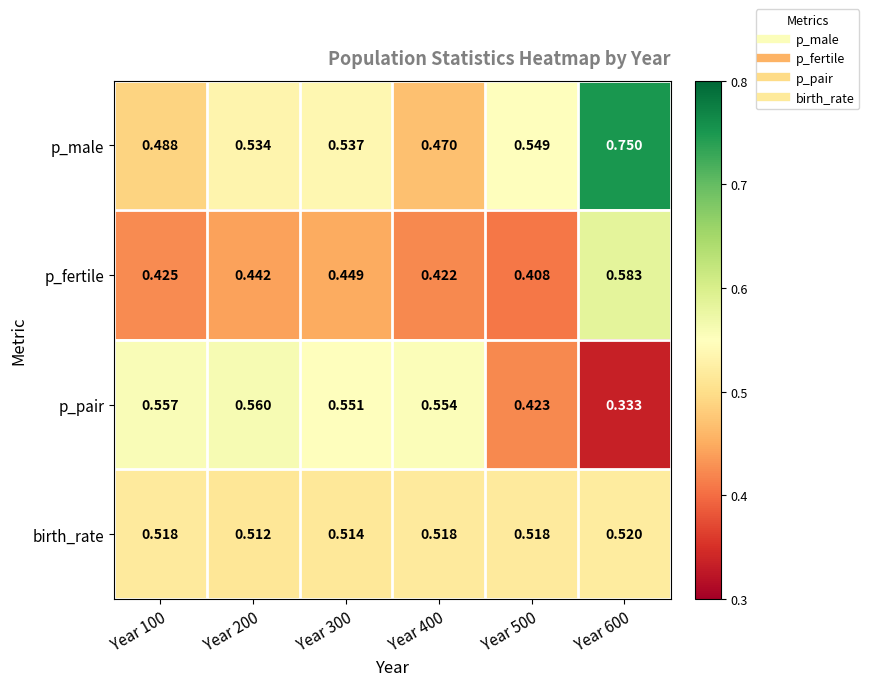

Which series changed the most between Year 200 and Year 400?

p_male